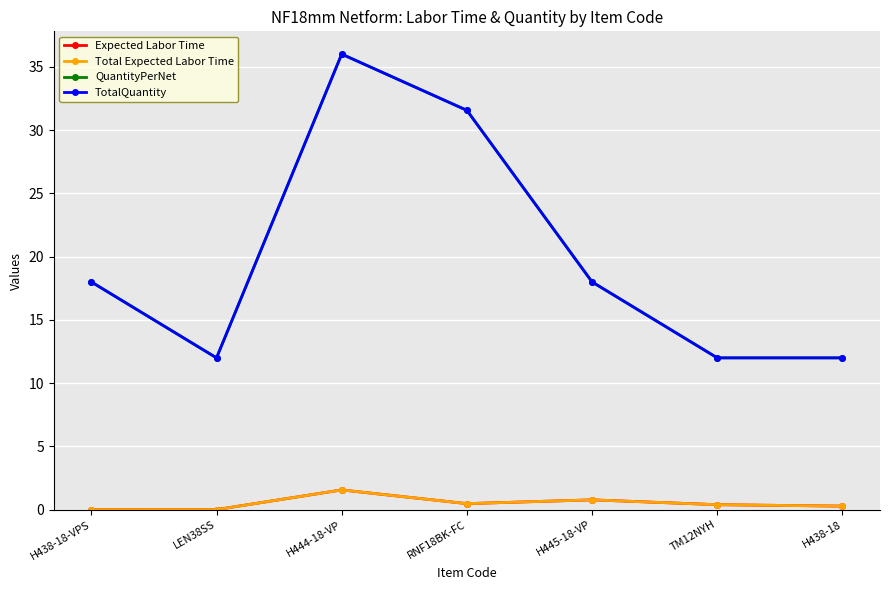

Does the chart have visible grid lines?

Yes